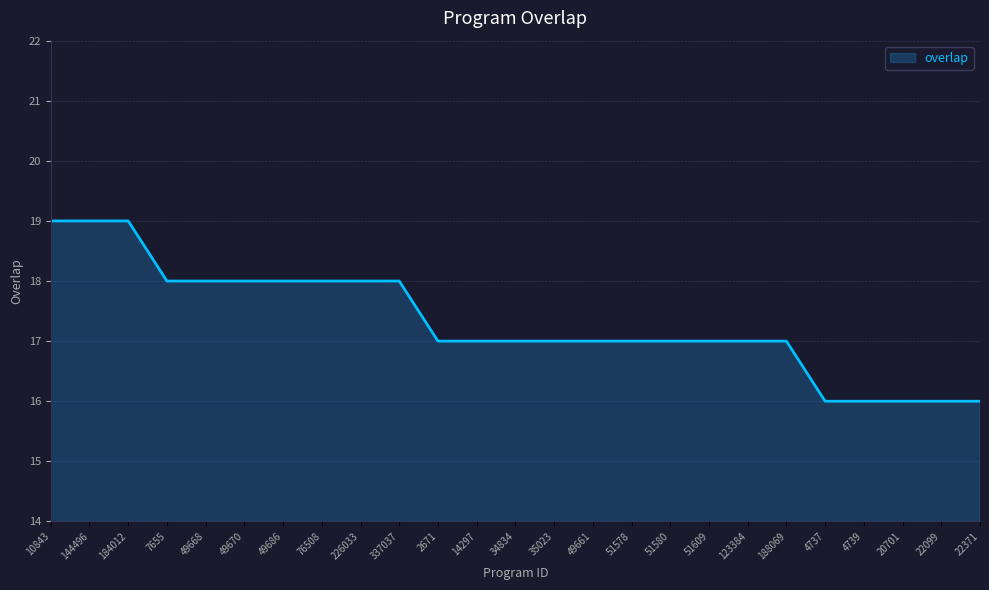

What position from the left is 34834?

13